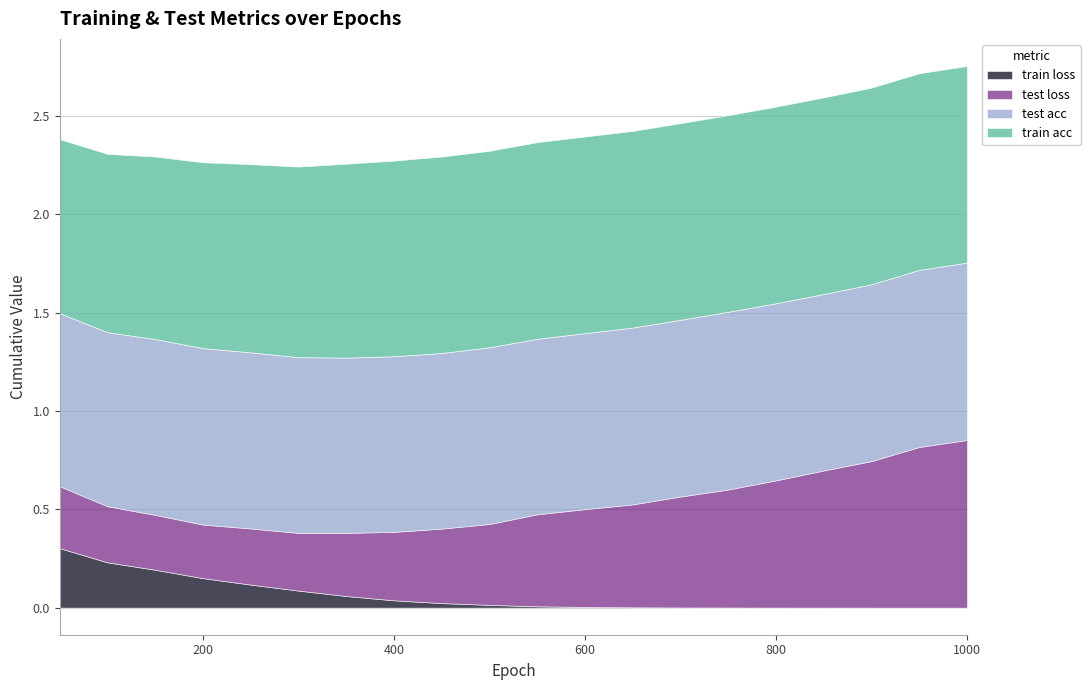

How many distinct data groups are displayed?

4